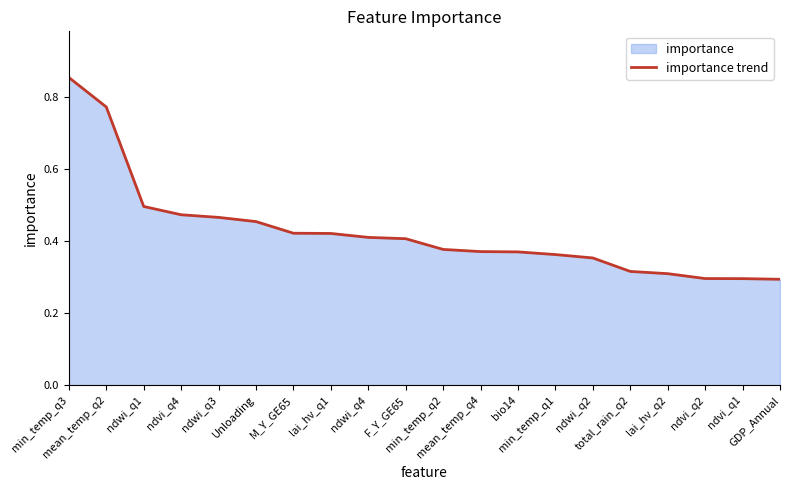

Which has a higher value, ndwi_q4 or ndvi_q4?

ndvi_q4